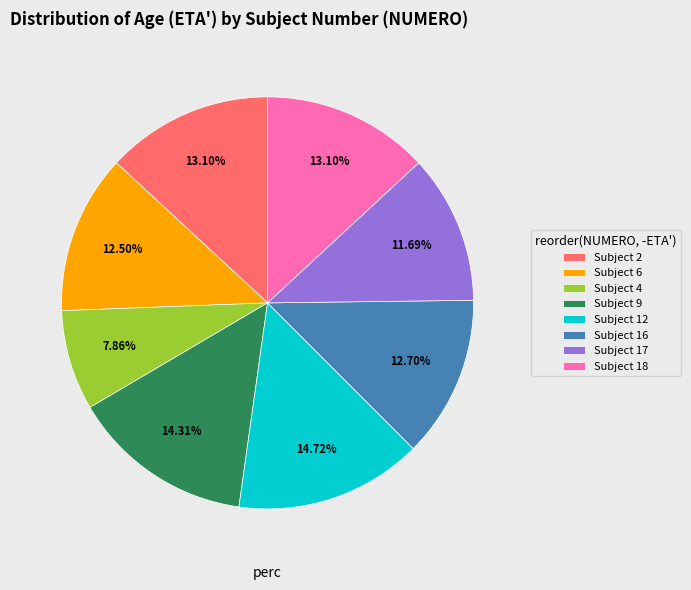

Do Subject 17 and Subject 9 together represent more than half of the pie?

No